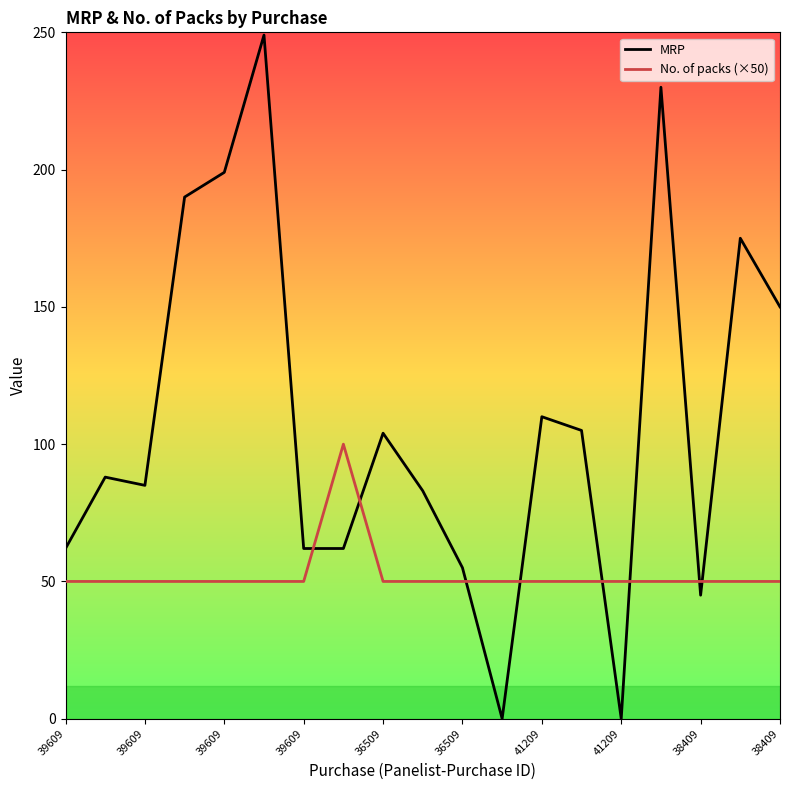

Reading right to left, what are all the values shown in this chart?

MRP: 150	175	45	230	0	105	110	0	55	83	104	62	62	249	199	190	85	88	62
No. of packs (×50): 50	50	50	50	50	50	50	50	50	50	50	100	50	50	50	50	50	50	50